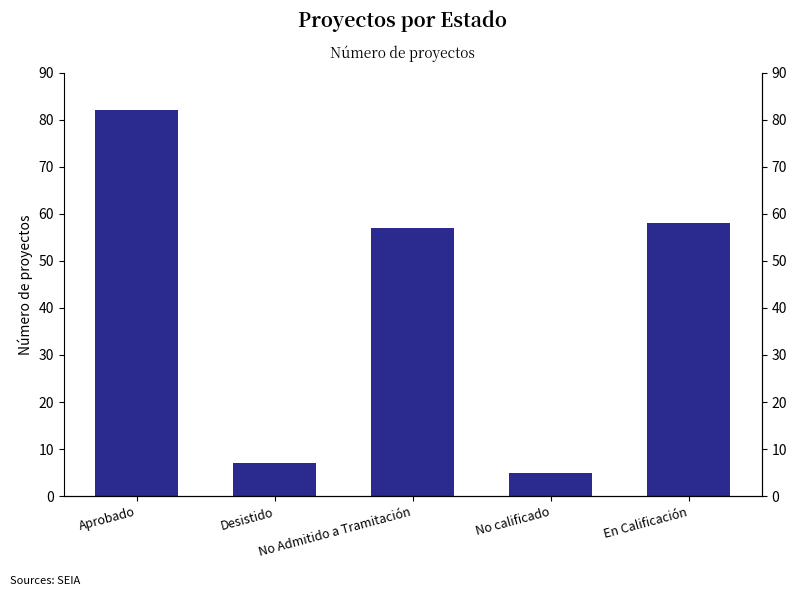

The value at Aprobado is 47. True or false?

False